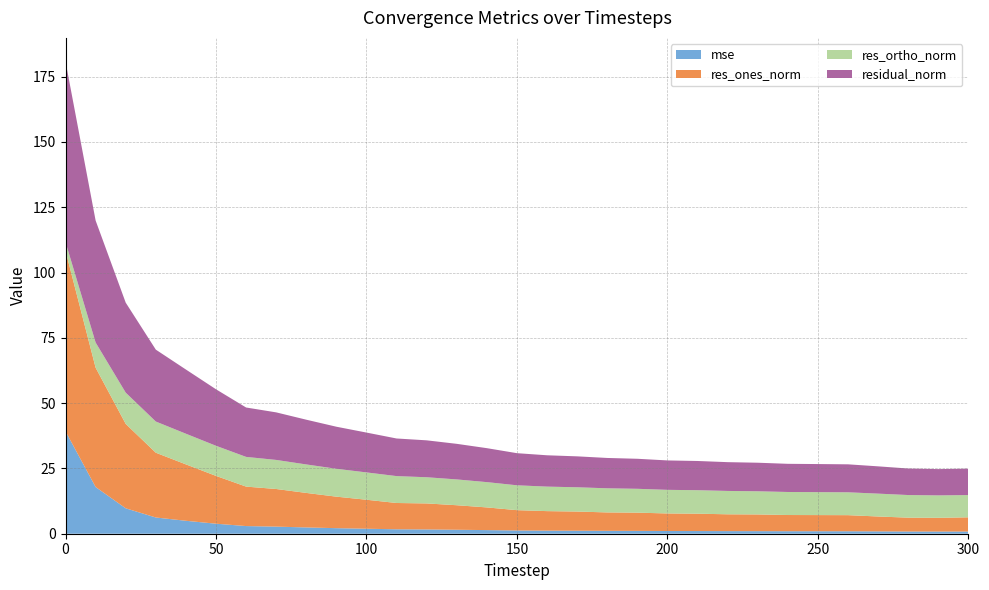

Reading right to left, list all the values displayed in this chart.

mse: 300=0.8	290=0.8	280=0.8	270=0.9	260=0.9	250=0.9	240=1.0	230=1.0	220=1.0	210=1.0	200=1.0	190=1.1	180=1.1	170=1.1	160=1.2	150=1.2	140=1.4	130=1.5	120=1.6	110=1.7	100=1.9	90=2.1	80=2.4	70=2.7	60=2.9	50=3.8	40=5.0	30=6.2	20=9.7	10=17.9	0=39.2
res_ones_norm: 300=5.4	290=5.3	280=5.3	270=5.7	260=6.2	250=6.2	240=6.2	230=6.4	220=6.4	210=6.6	200=6.7	190=7.0	180=7.0	170=7.3	160=7.5	150=7.8	140=8.7	130=9.4	120=10.0	110=10.1	100=11.1	90=12.1	80=13.2	70=14.4	60=15.1	50=18.3	40=21.6	30=24.8	20=32.3	10=45.7	0=69.1
res_ortho_norm: 300=8.5	290=8.6	280=8.7	270=8.8	260=8.8	250=8.8	240=8.8	230=8.9	220=8.9	210=9.0	200=9.0	190=9.1	180=9.2	170=9.3	160=9.4	150=9.5	140=9.7	130=9.9	120=10.0	110=10.3	100=10.5	90=10.7	80=10.9	70=11.1	60=11.4	50=11.5	40=11.7	30=11.9	20=12.0	10=9.6	0=3.3
residual_norm: 300=10.1	290=10.1	280=10.2	270=10.4	260=10.7	250=10.7	240=10.8	230=10.9	220=11.0	210=11.2	200=11.3	190=11.5	180=11.6	170=11.8	160=12.0	150=12.3	140=13.0	130=13.6	120=14.1	110=14.4	100=15.3	90=16.1	80=17.1	70=18.2	60=18.9	50=21.6	40=24.6	30=27.5	20=34.5	10=46.7	0=69.2